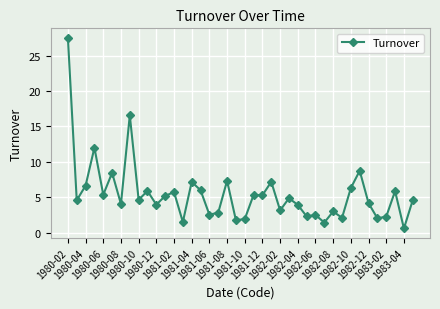

What is the average value?

5.5